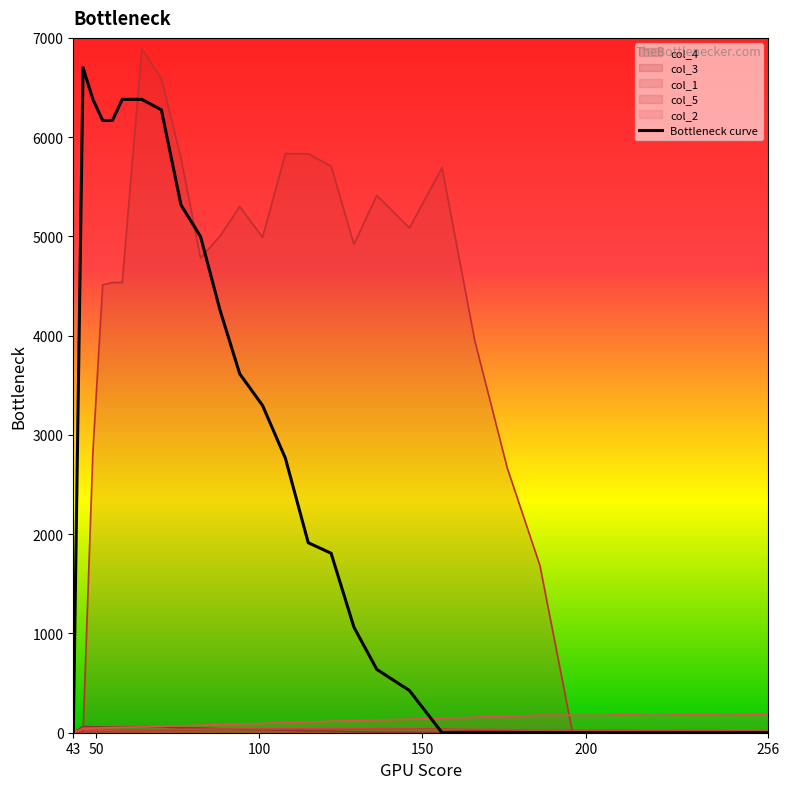

Reading right to left, what are all the values shown in this chart?

0.0	0.0	0.0	0.0	0.0	0.0	0.0	0.0	0.0	0.0	0.0	0.0	0.0	0.0	0.0	425.4	638.1	1063.5	1807.9	1914.3	2765.1	3296.8	3615.9	4254.0	4998.4	5317.5	6274.6	6381.0	6381.0	6168.3	6168.3	6381.0	6700.0	0.0